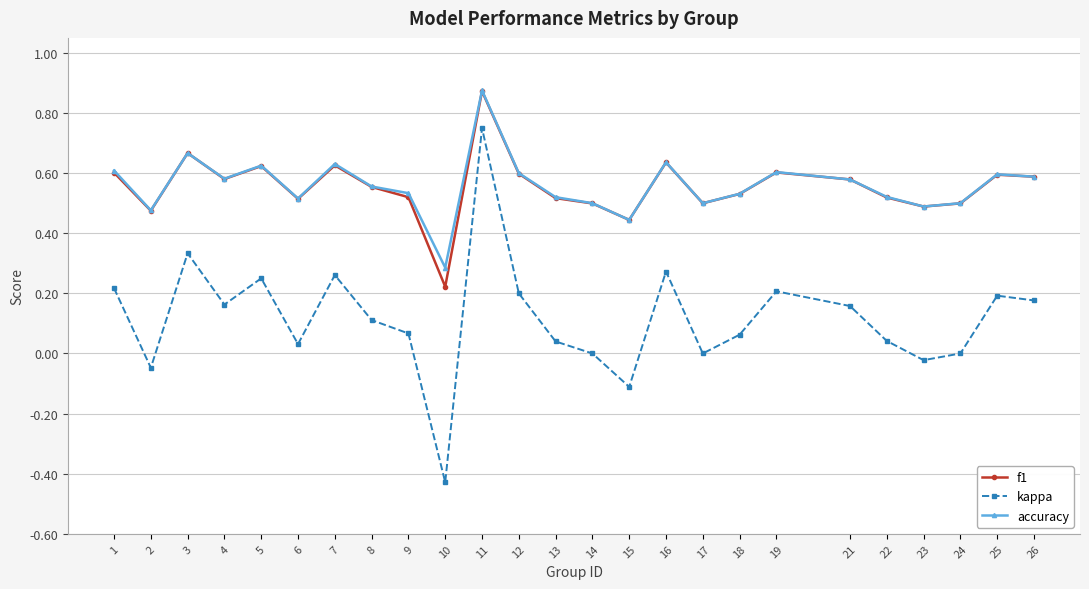

Is it true that f1 equals 0.3 at 22?

False